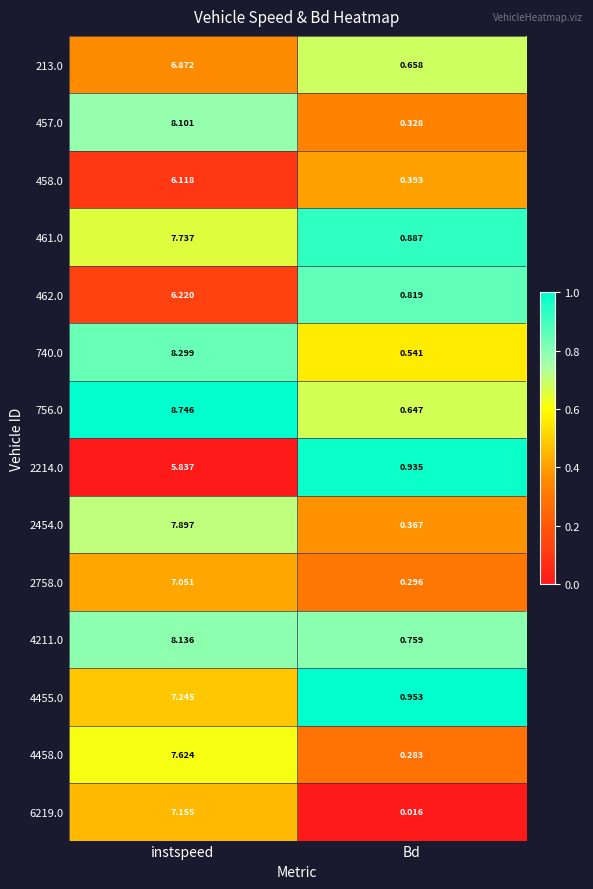

At which category does the chart reach its minimum across all series?

Bd